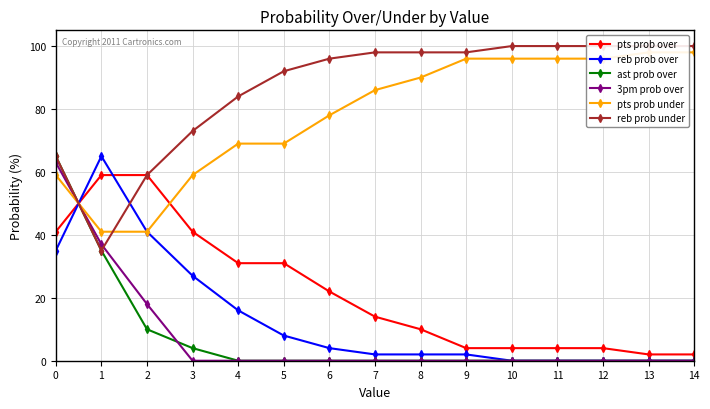

What is the greatest value displayed?

100